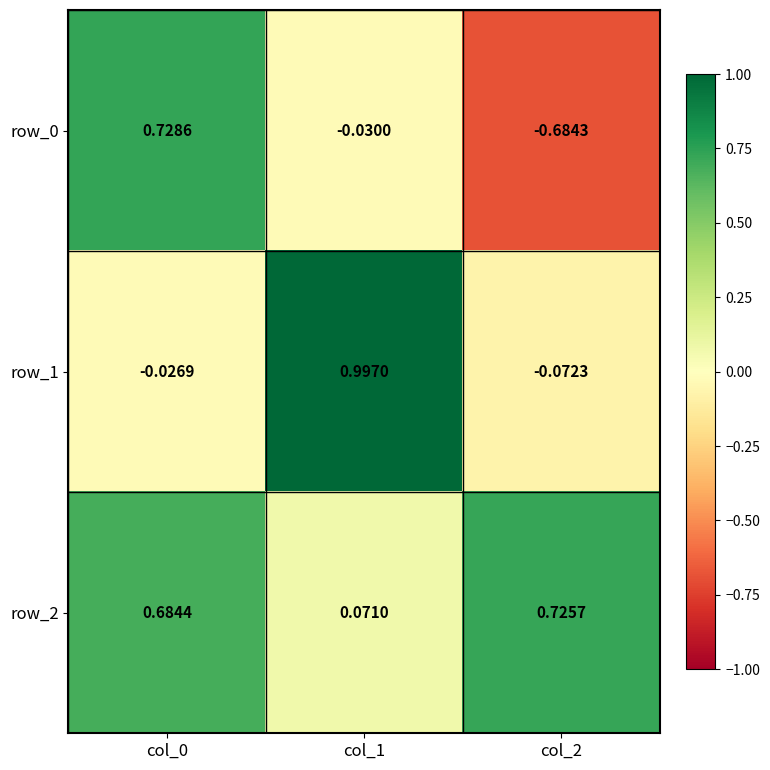

Is the value of row_2 at col_0 greater than the value of row_1 at col_0?

Yes